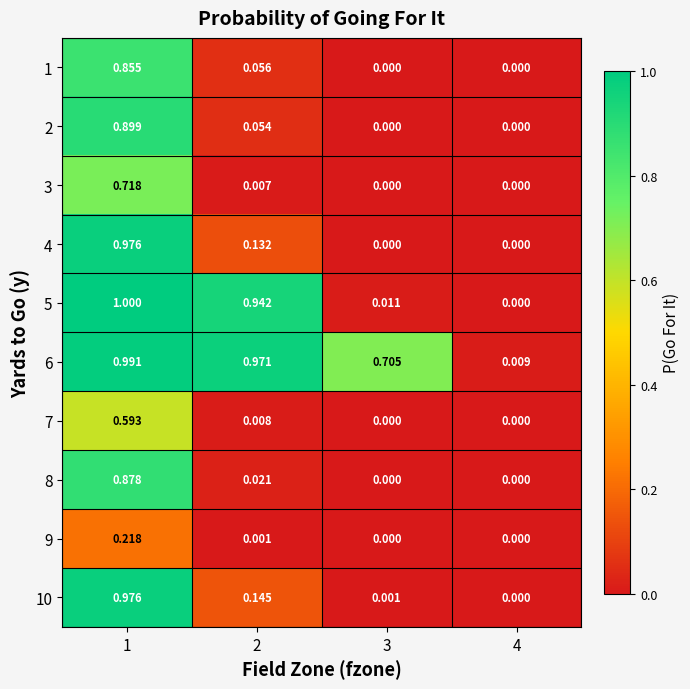

Is the value of 4 at 2 greater than the value of 9 at 2?

Yes